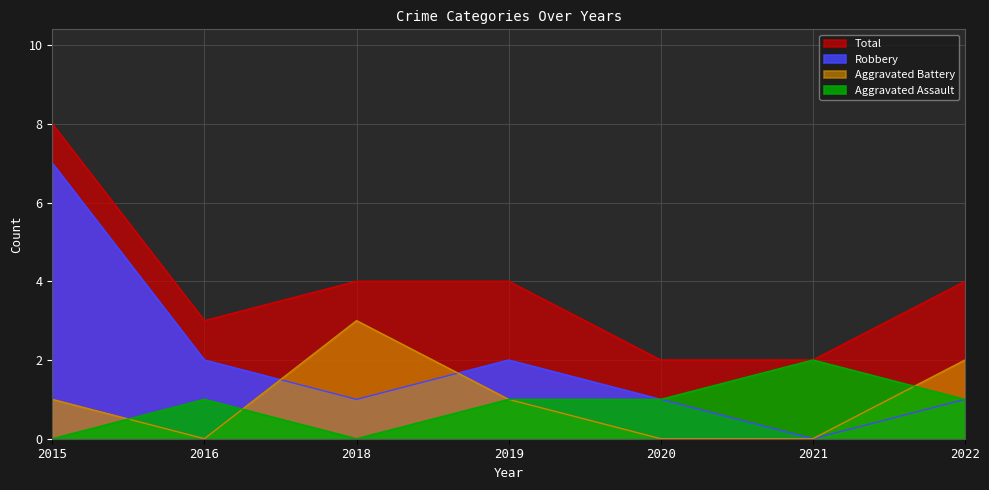

Where is the first local minimum for Aggravated Assault?

2018